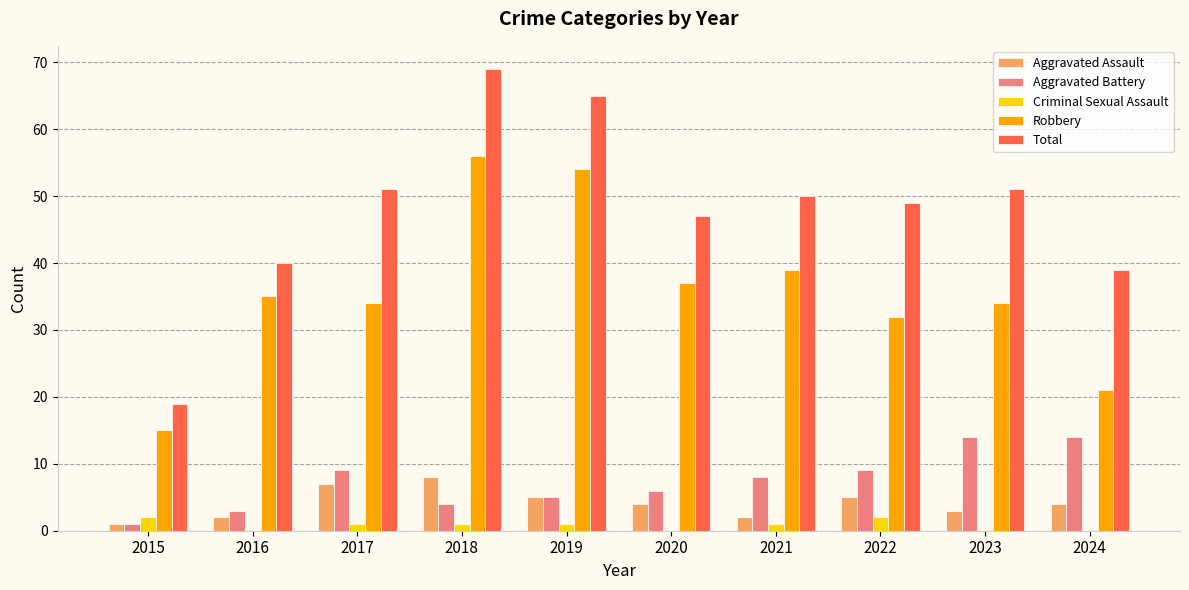

What is the difference between the Robbery values at 2020 and 2016?

2